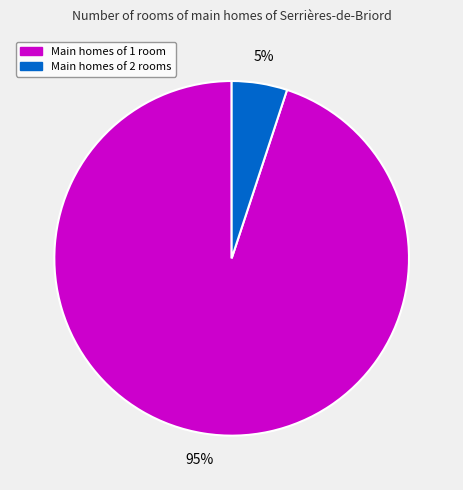

To the nearest percent, what is the average slice percentage?

50%